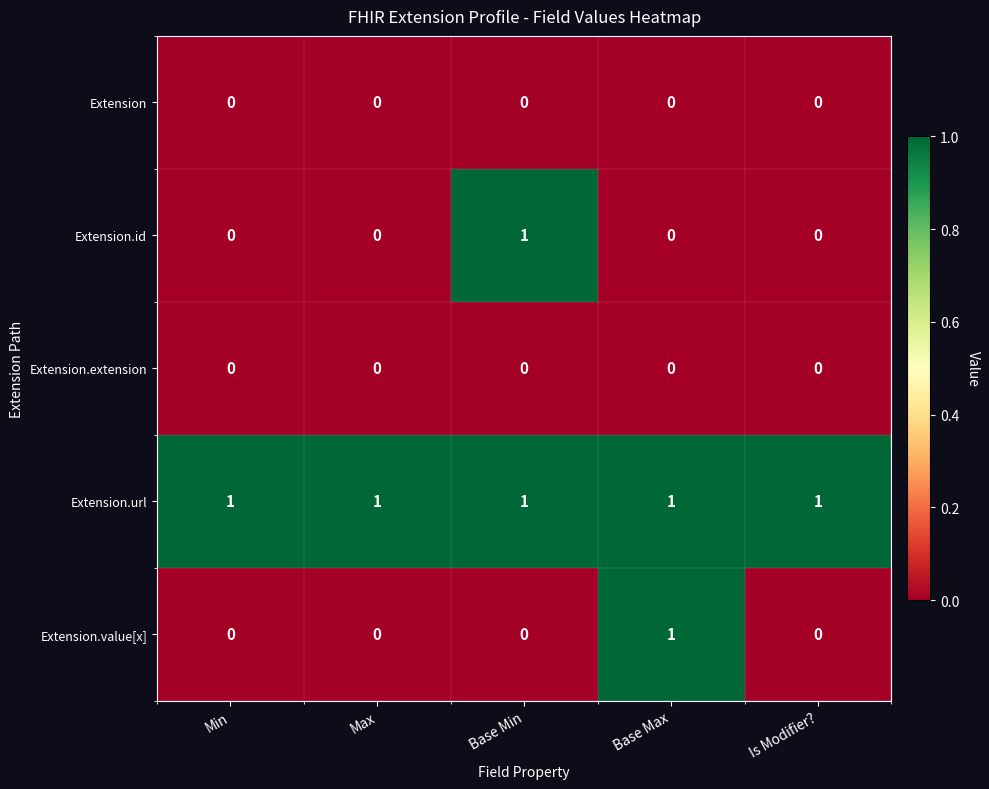

At how many categories does at least one series exceed 0?

5